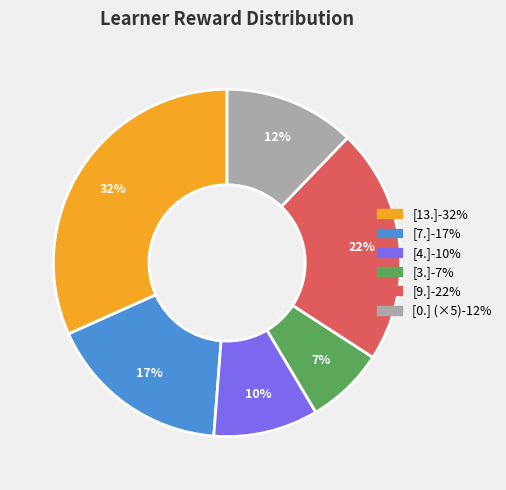

To the nearest percent, what is the average slice percentage?

17%